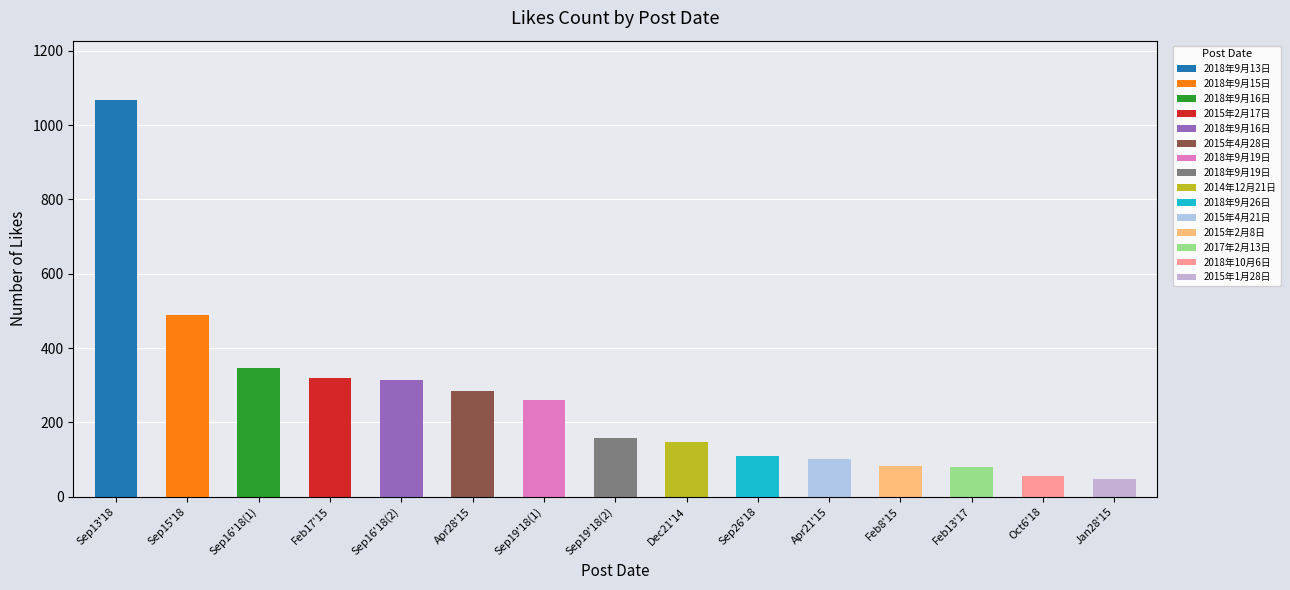

Reading right to left, extract all data points from this chart.

47	57	80	82	102	109	146	159	260	284	313	319	346	489	1067